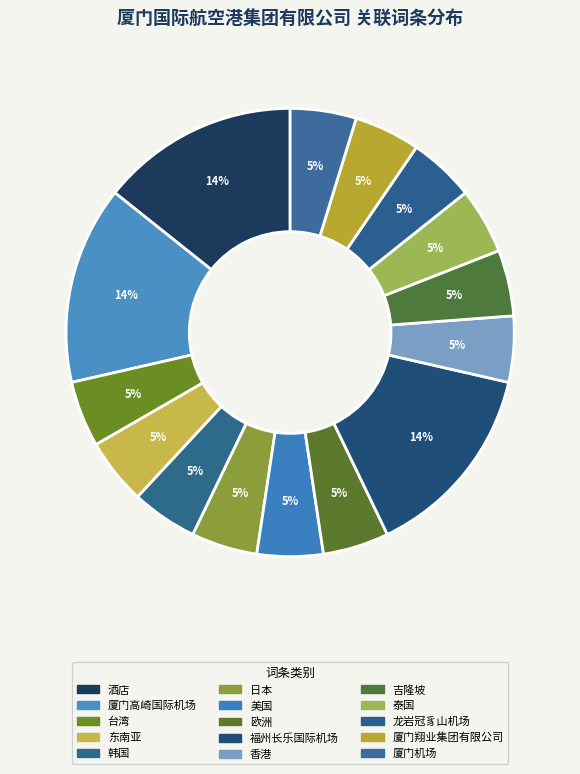

Does 厦门机场 account for over 50% of the chart?

No